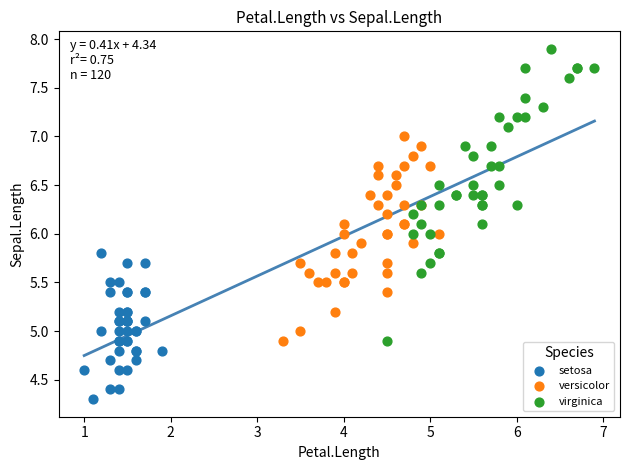

Which series contains the highest Y value?

virginica